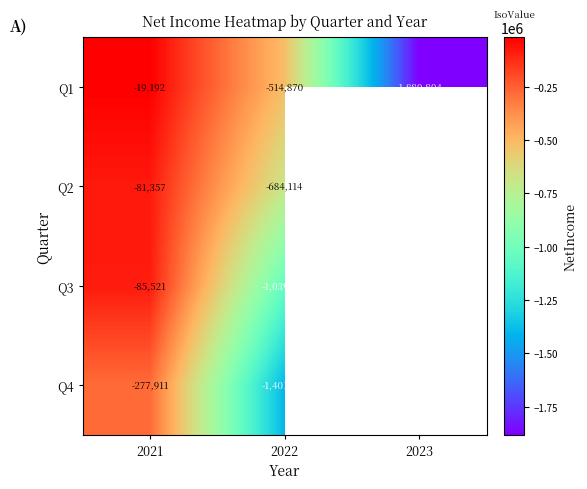

True or false: Q1 has a value of -29765 at 2021.

False